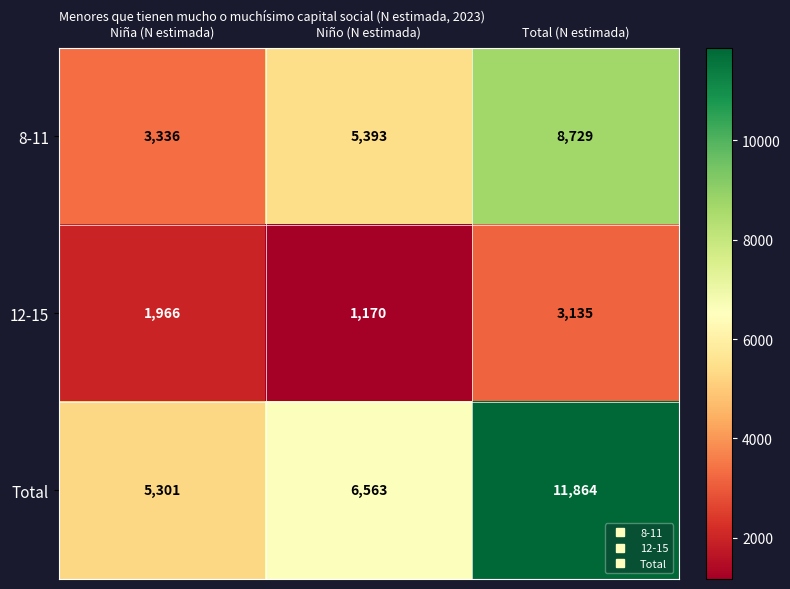

List the series in order of their peak value, highest first.

Total, 8-11, 12-15